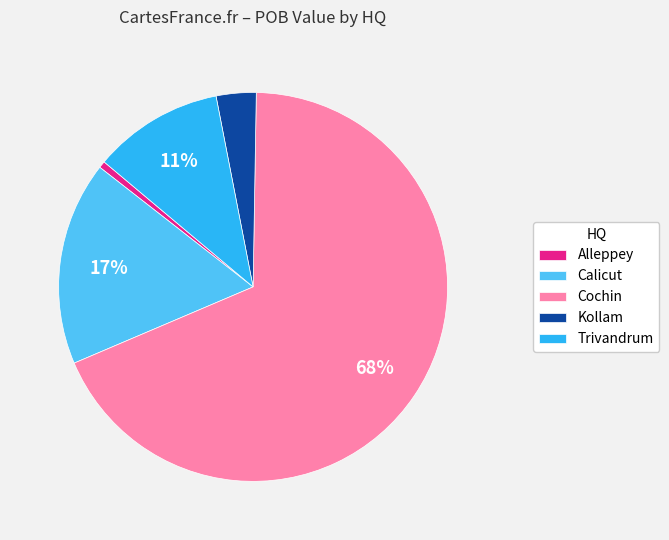

Does any single category account for the majority?

Yes